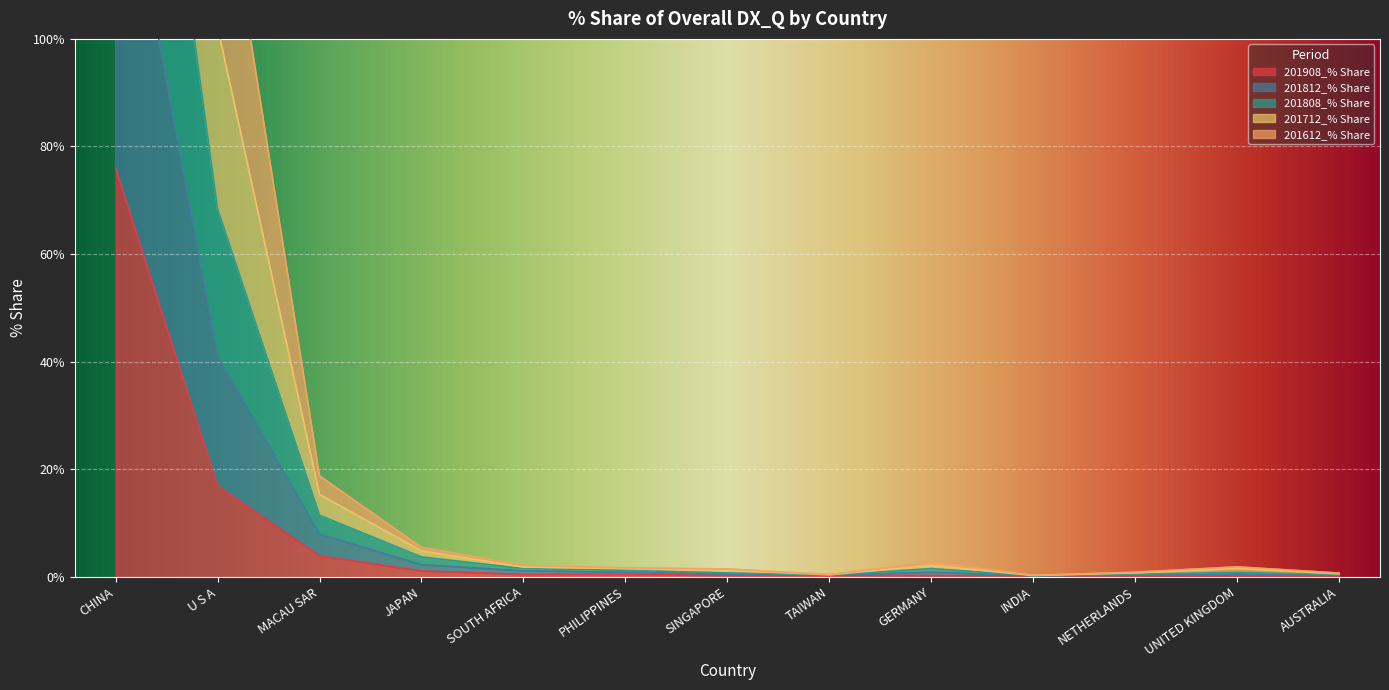

How many values in the 201812_% Share series are below 1?

4